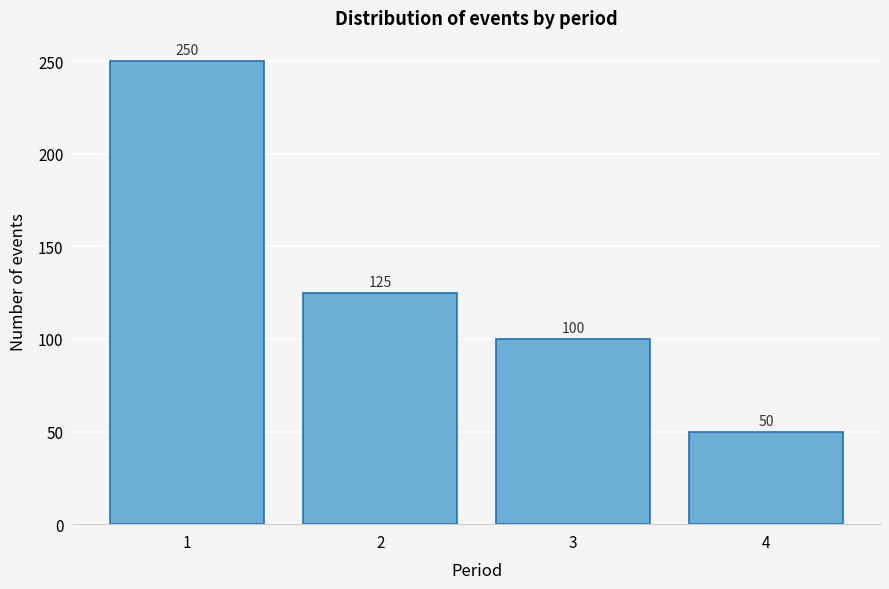

Reading left to right, what are all the values shown in this chart?

250	125	100	50